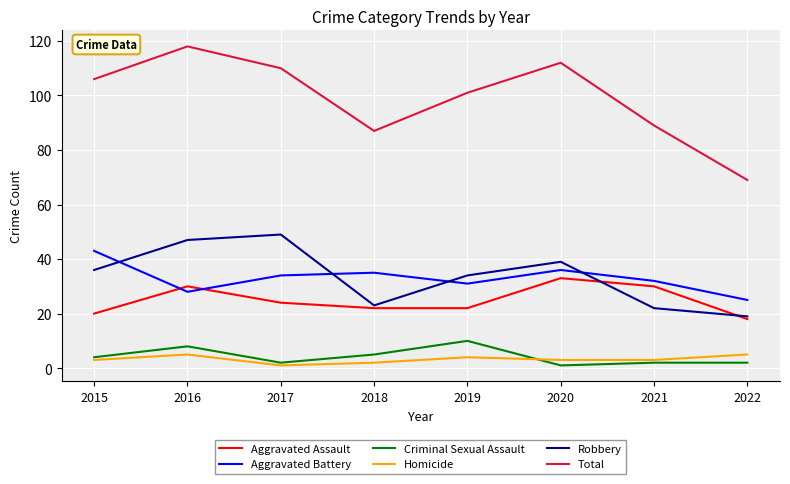

The value of Robbery at 2018 is 16. True or false?

False